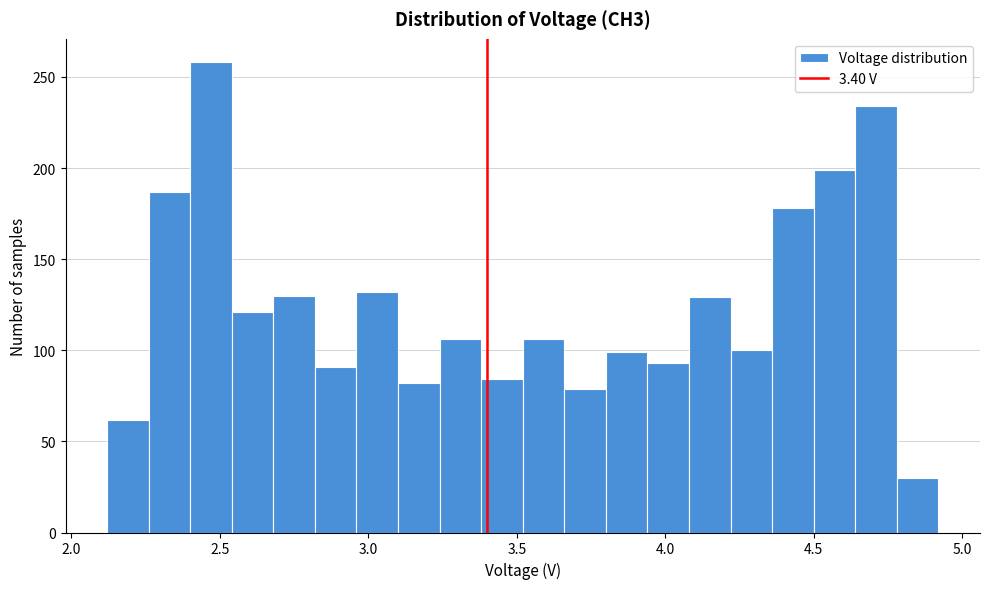

Around what value on the x-axis is the tallest bar? Give the approximate position of its centre, as read against the axis.

2.45